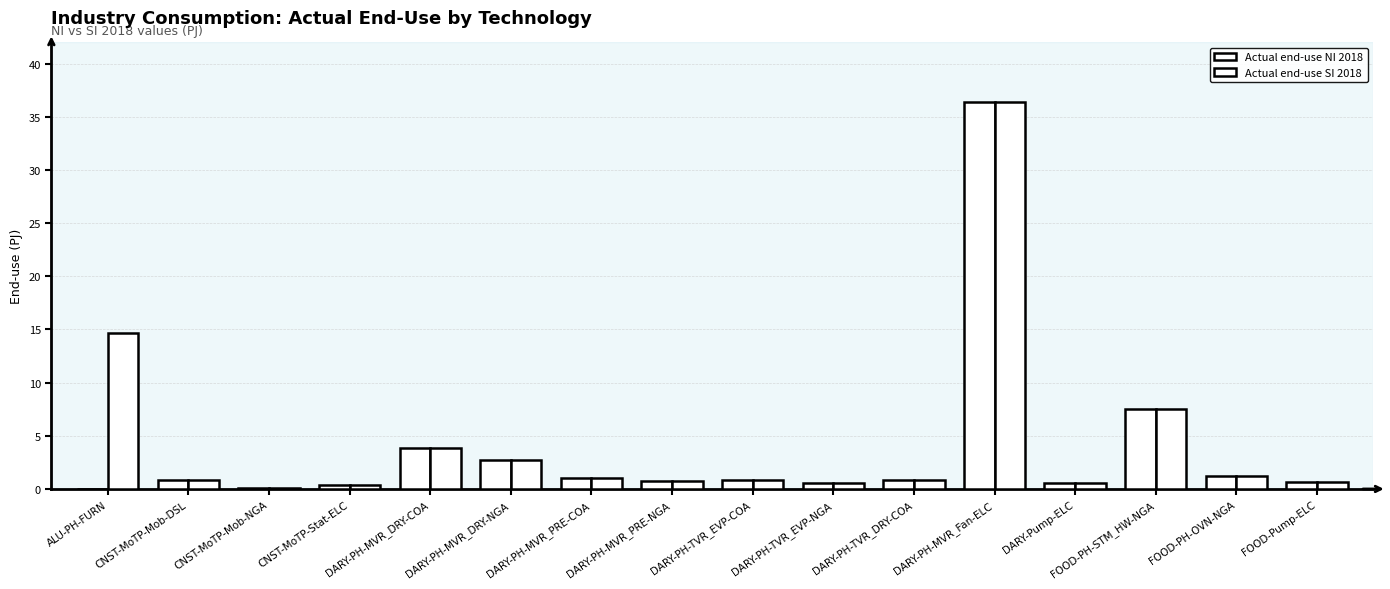

What is the difference between the maximum and minimum values in the Actual end-use NI 2018 series?

36.4